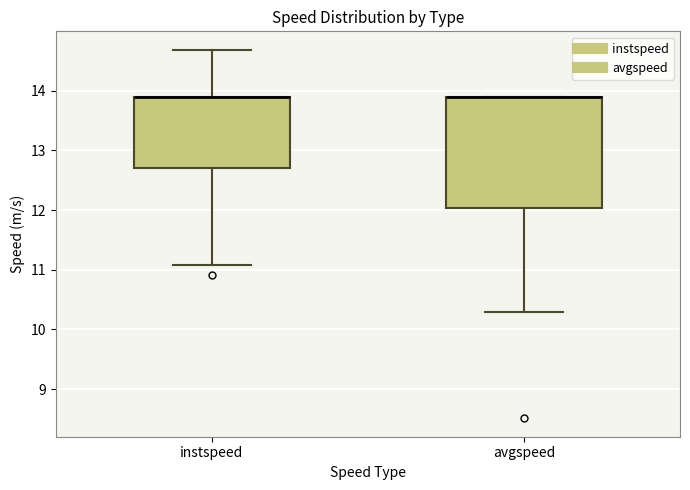

Reading left to right, transcribe this box plot: for each box, give where its median line is, the range the box spans, and where its two whiskers end, as read against the y-axis. The values are not printed on the chart, so give them approximately, as read against the axis.

instspeed: median 13.9 (drawn on the box's upper edge), box 12.7 to 13.9, whiskers 11.1 to 14.7
avgspeed: median 13.9 (drawn on the box's upper edge), box 12.0 to 13.9, whiskers 10.3 to 13.9